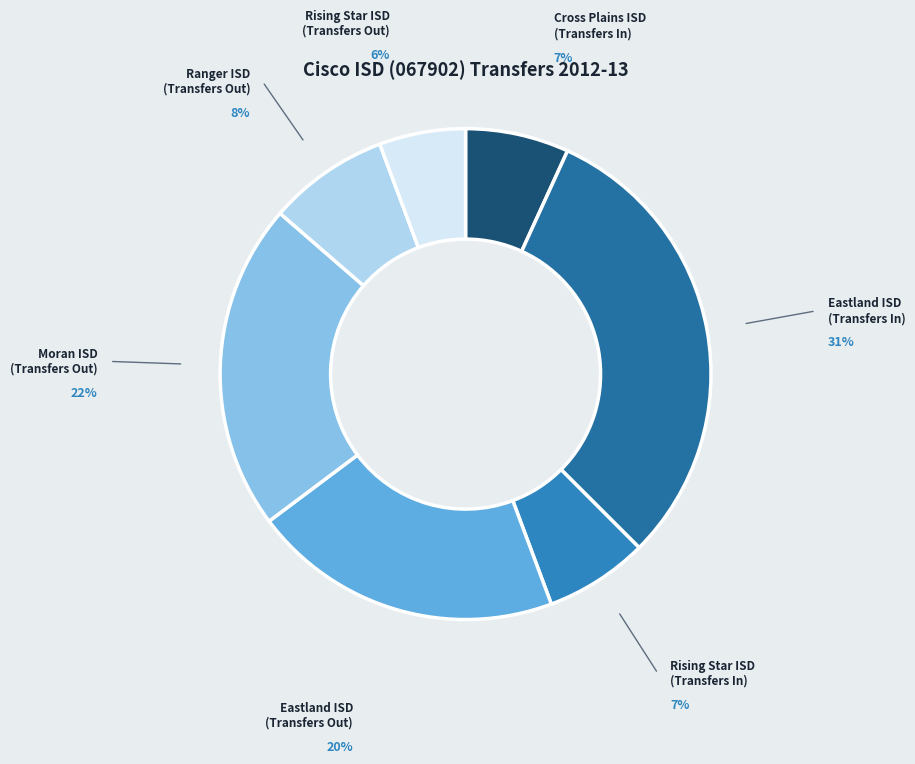

To the nearest percent, what is the difference between the Moran ISD (Transfers Out) and Eastland ISD (Transfers In) slice percentages?

9%